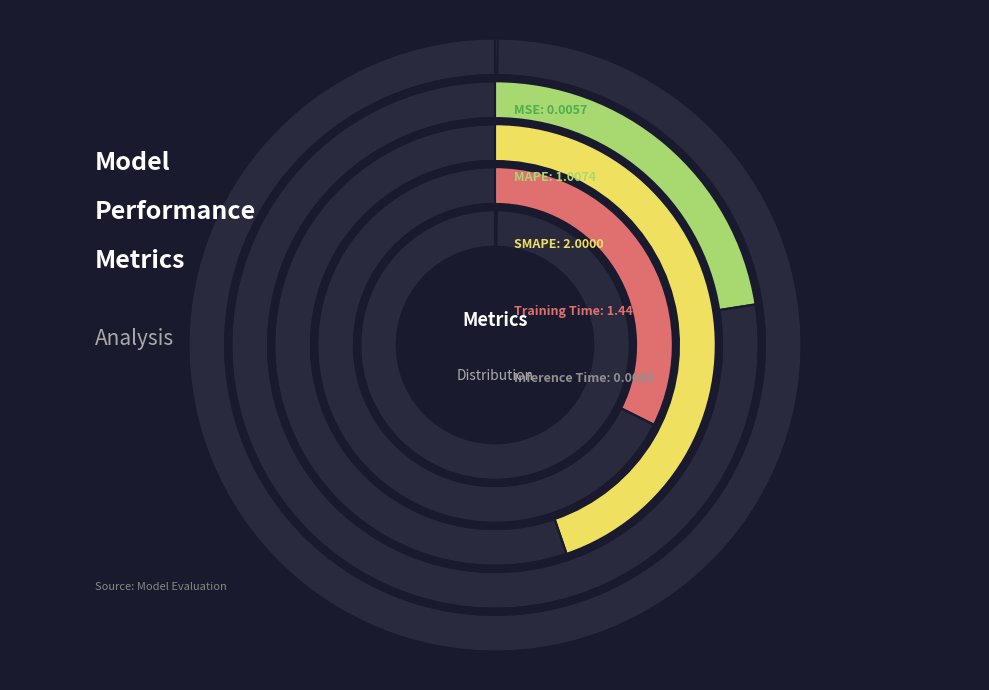

What percentage is NOT represented by Training Time?

67.6%